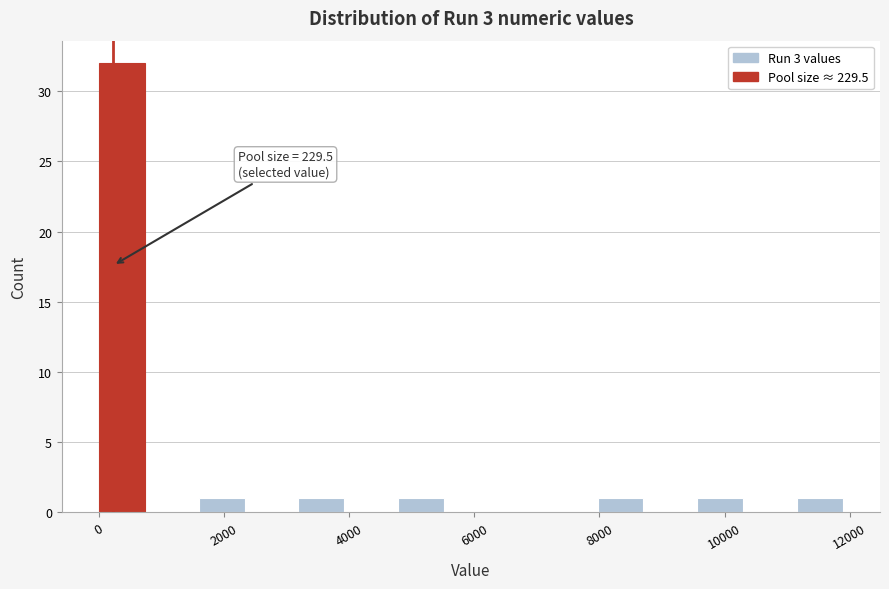

Around what value on the x-axis is the tallest bar? Give the approximate position of its centre, as read against the axis.

400